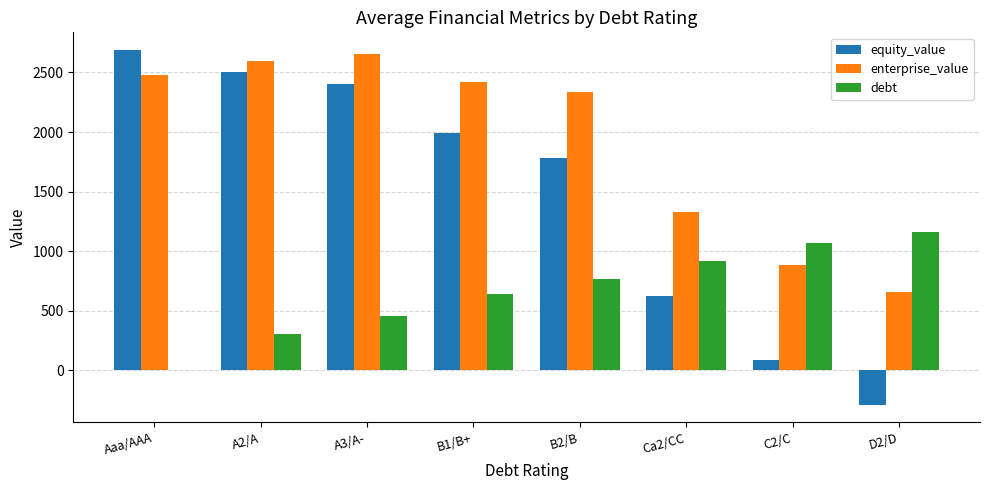

What is the sum of the equity_value values at Aaa/AAA and D2/D?

2399.5